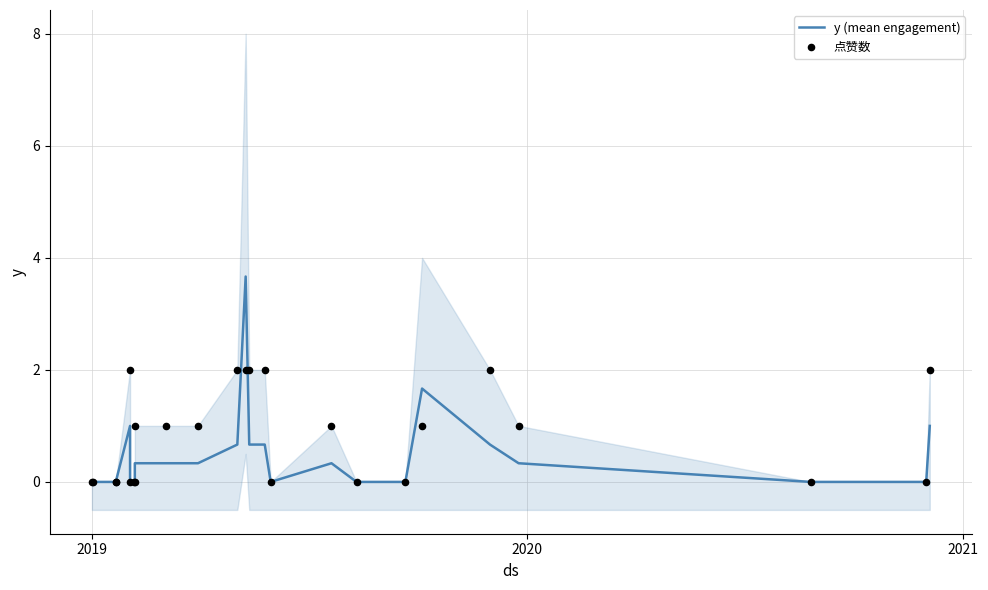

Which series contains the highest Y value?

y (mean engagement)